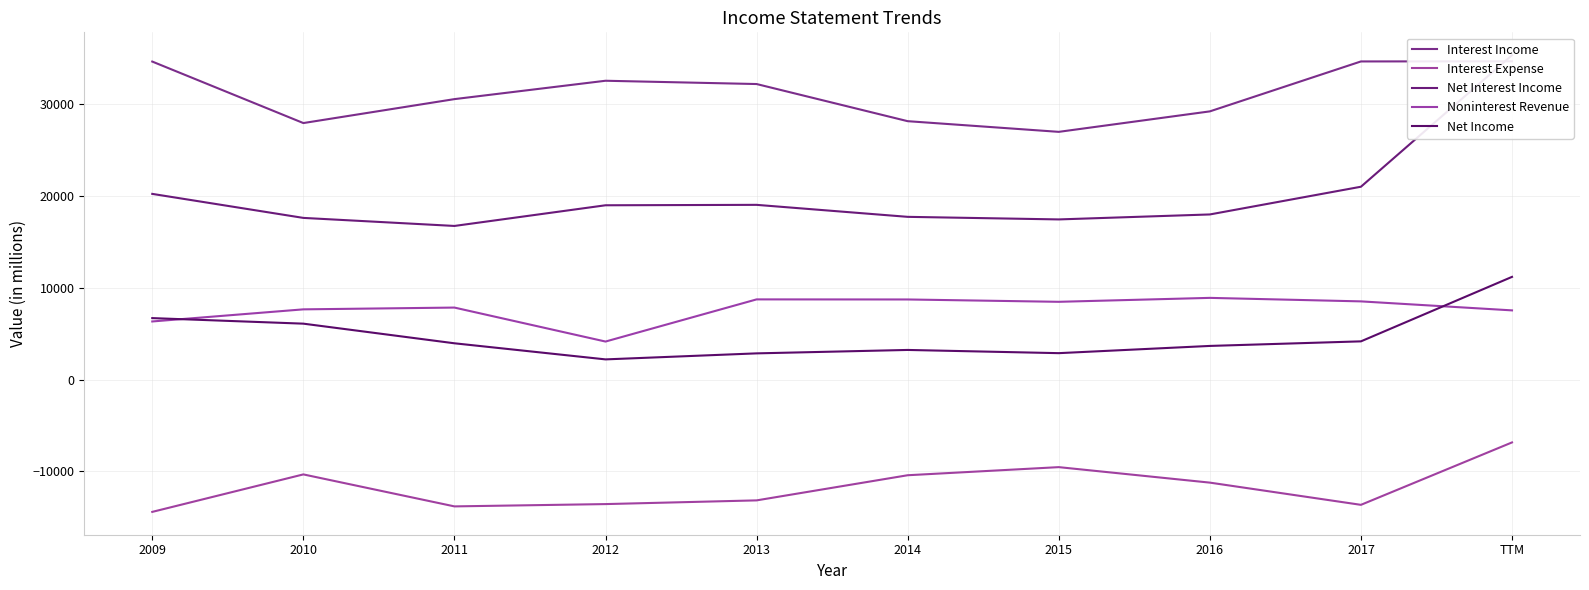

True or false: Interest Income and Noninterest Revenue cross at least once.

False